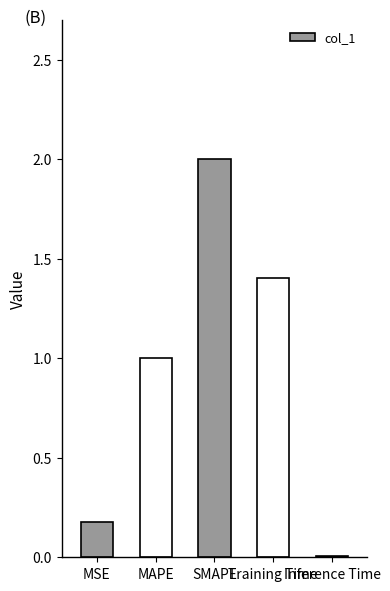

What is the greatest value displayed?

2.0